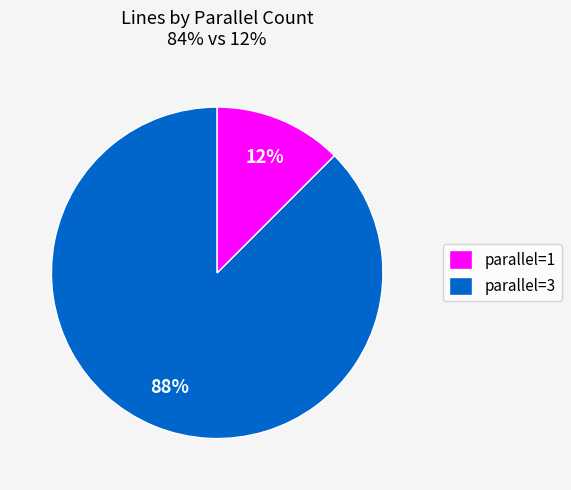

Rank the categories by value from lowest to highest.

parallel=3, parallel=1